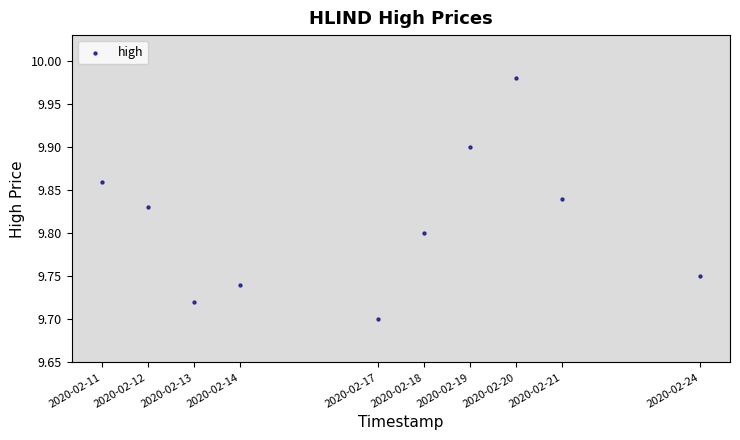

What is the range of X values (max minus min)?

1123200.0